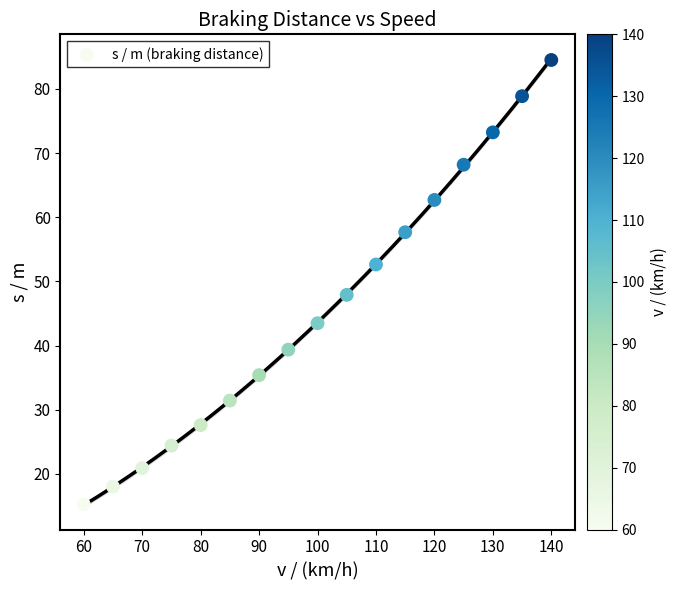

What is the range of X values (max minus min)?

80.0